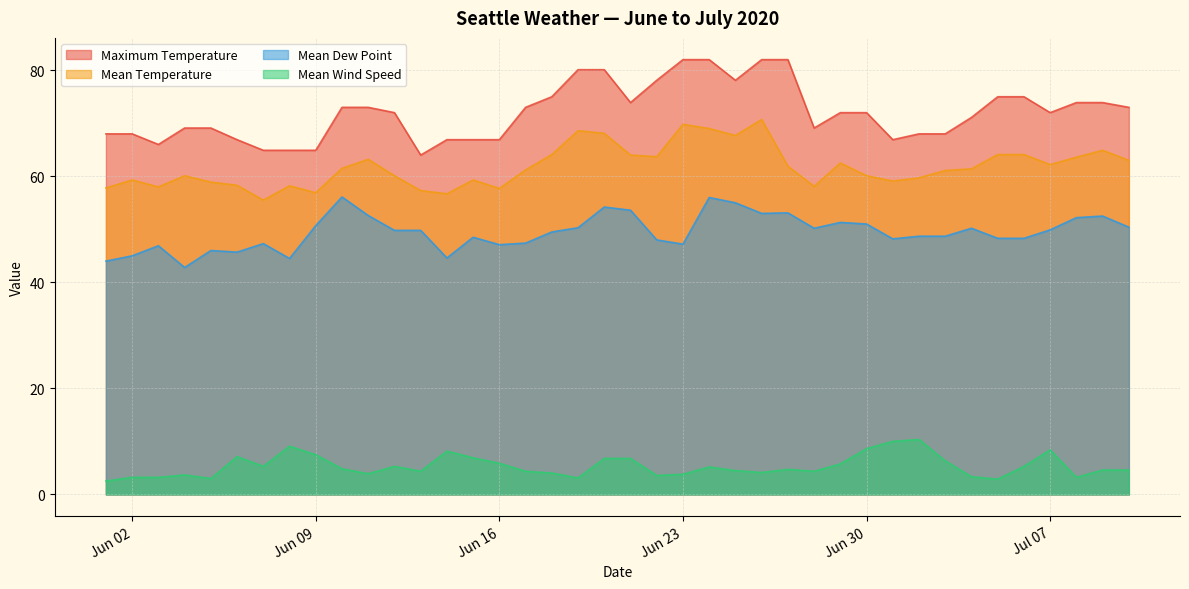

At which label is Mean Dew Point closest to 49?

2020-07-02